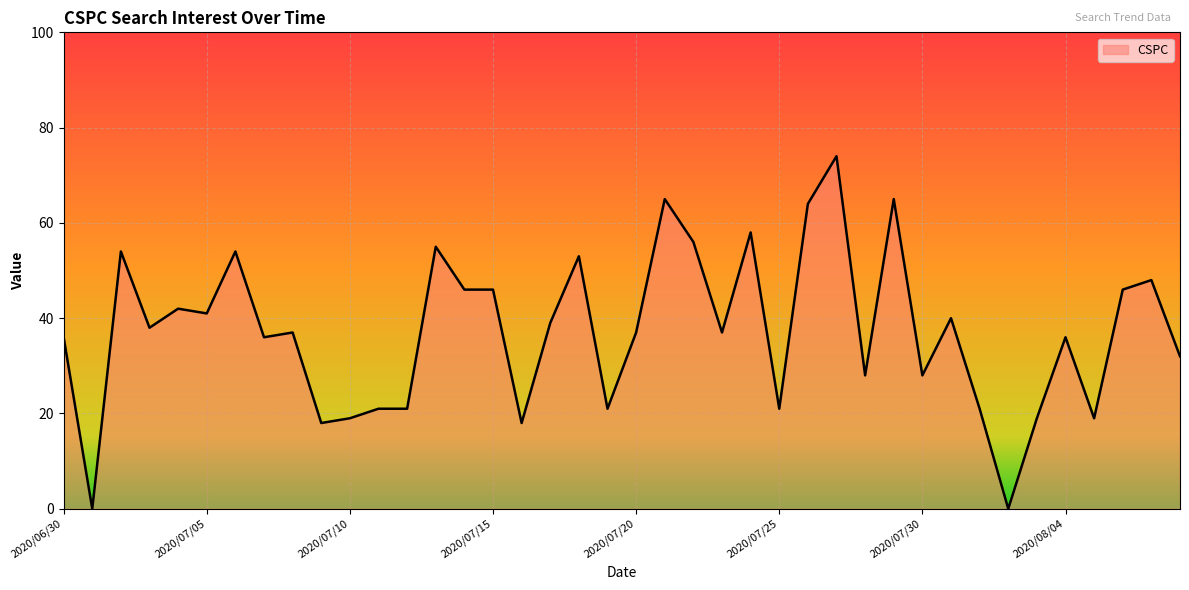

What is the difference between the maximum and minimum values?

74